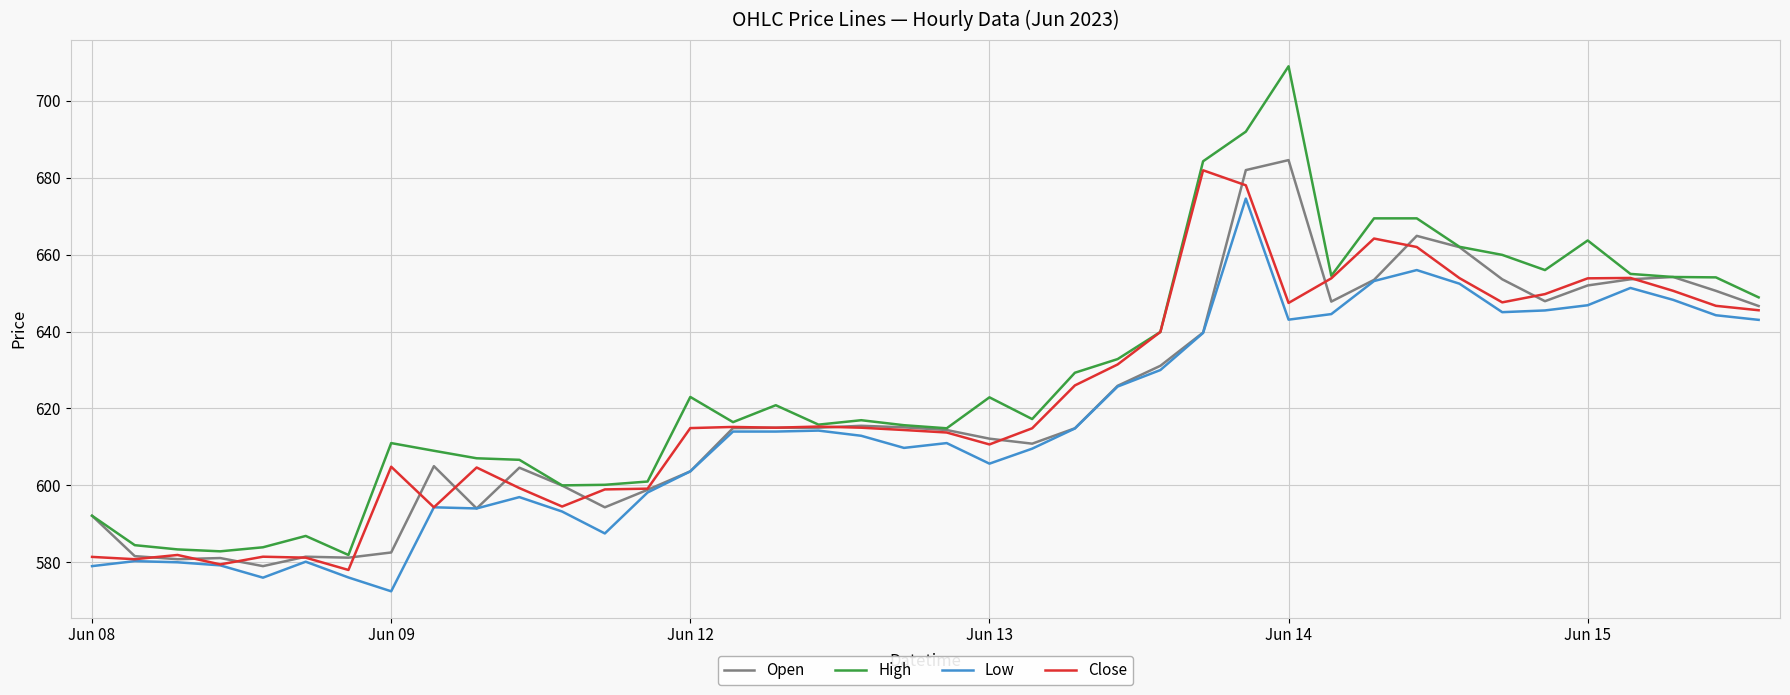

Which series has the largest total across all categories?

High